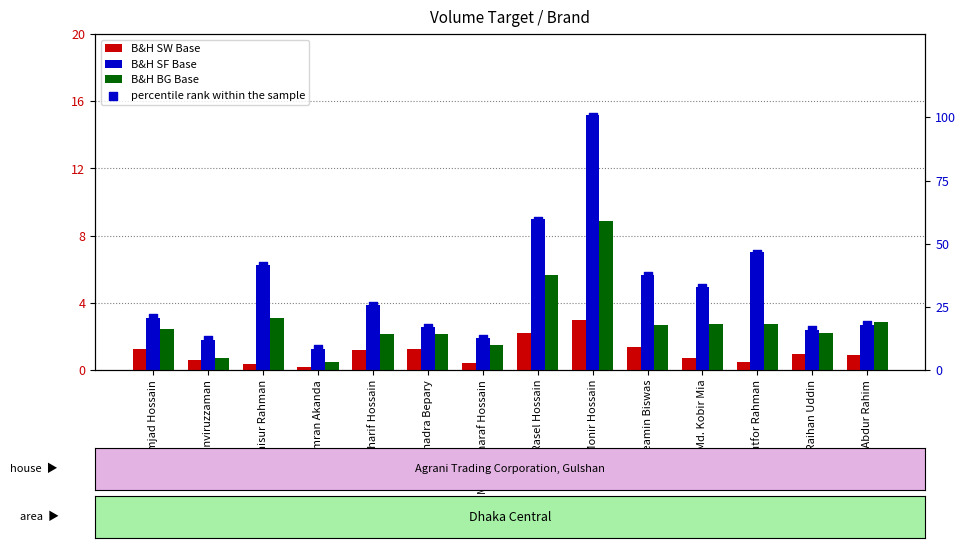

Is the value of B&H BG Base at Md. Amjad Hossain greater than the value of B&H SF Base at Md. Lutfor Rahman?

No